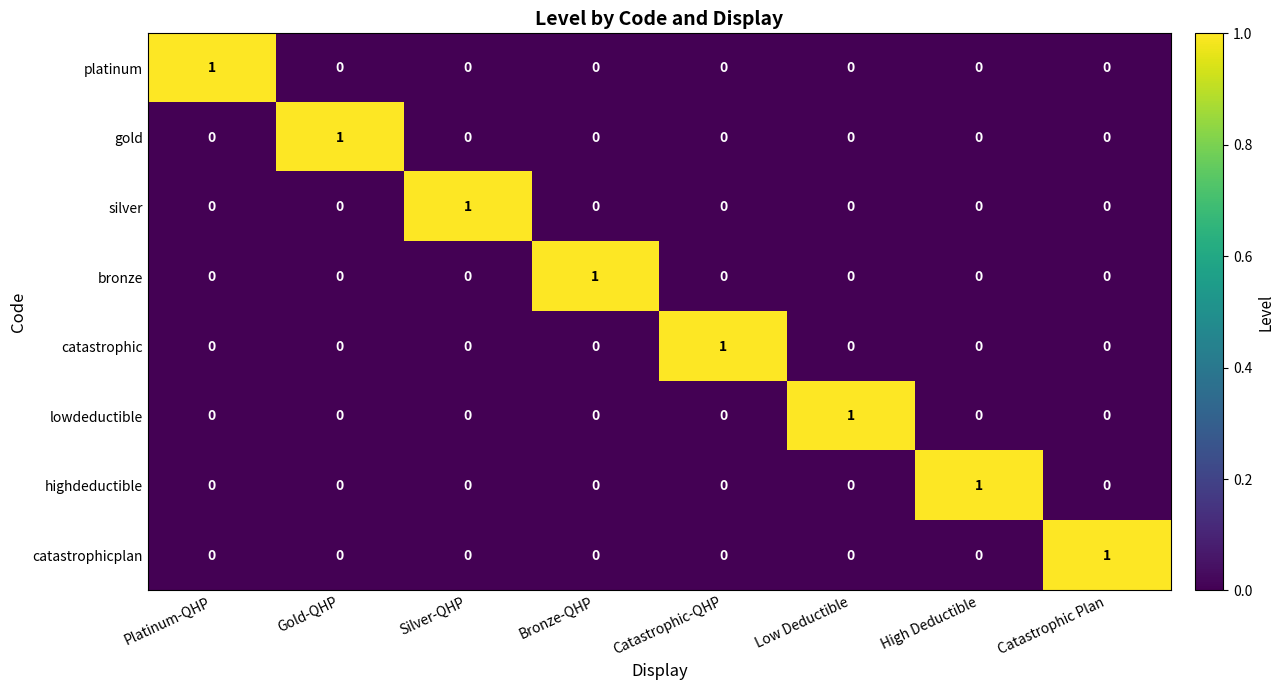

How many bronze values are between 0 and 1?

8